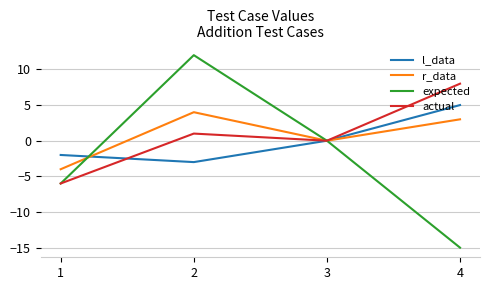

Reading left to right, transcribe all the data shown in this chart.

l_data: -2	-3	0	5
r_data: -4	4	0	3
expected: -6	12	0	-15
actual: -6	1	0	8